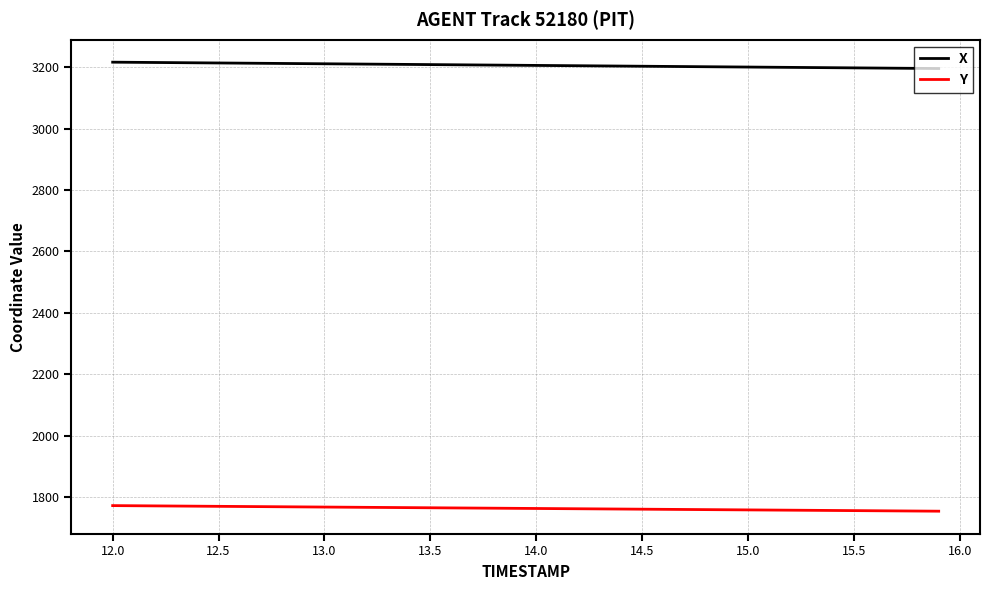

True or false: X and Y intersect in this chart.

False